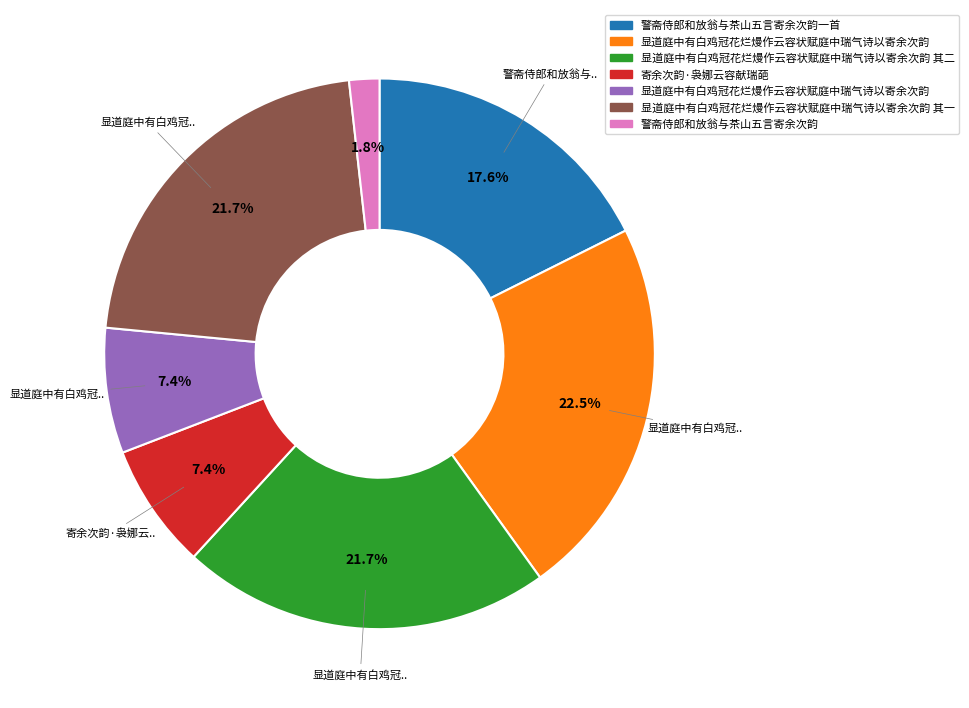

Is there any slice that represents more than half of the pie?

No